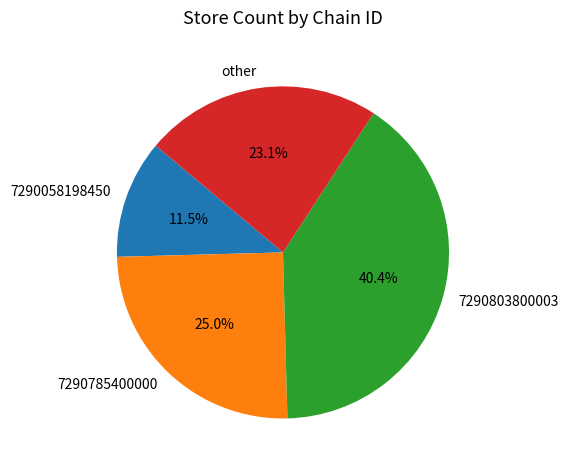

Which category has the smallest portion of the pie?

7290058198450